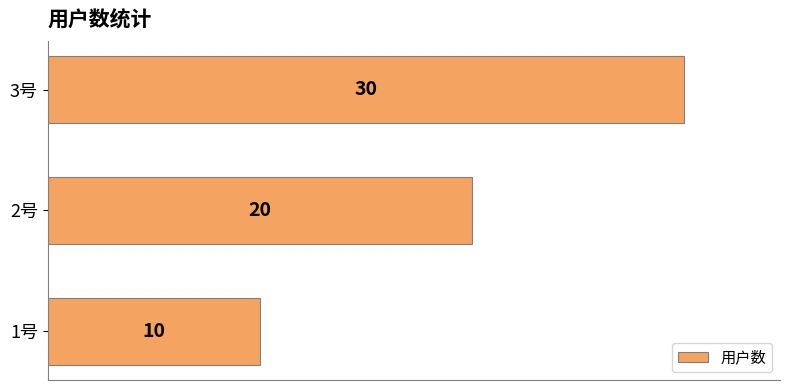

What is the average value?

20